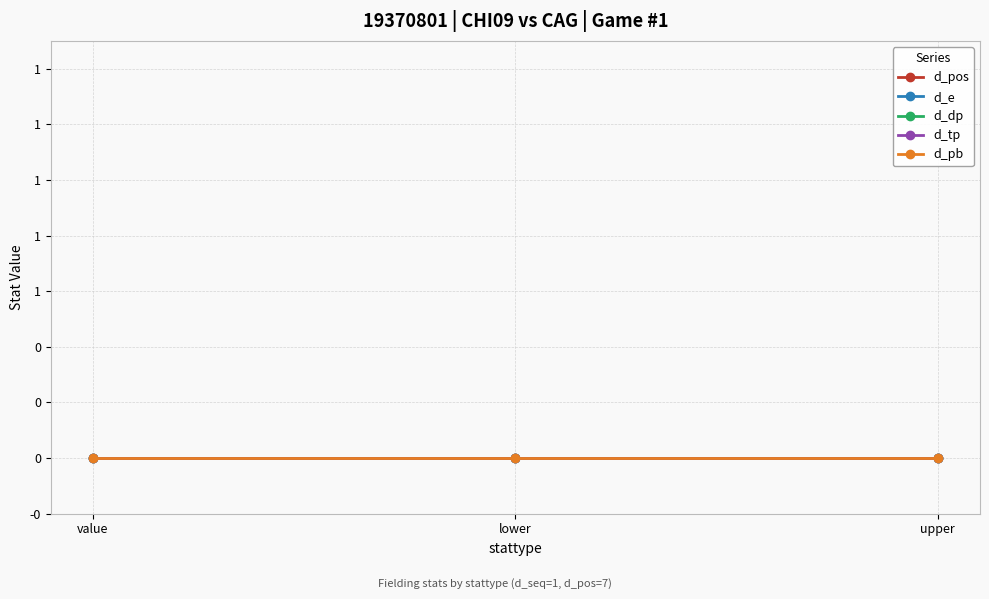

What are all the series names shown in the legend?

d_pos, d_e, d_dp, d_tp, d_pb